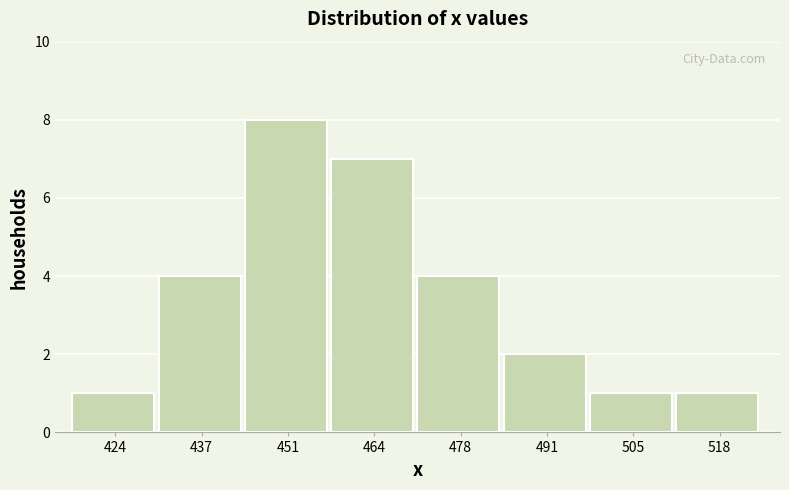

Reading left to right, list all the values displayed in this chart.

1	4	8	7	4	2	1	1